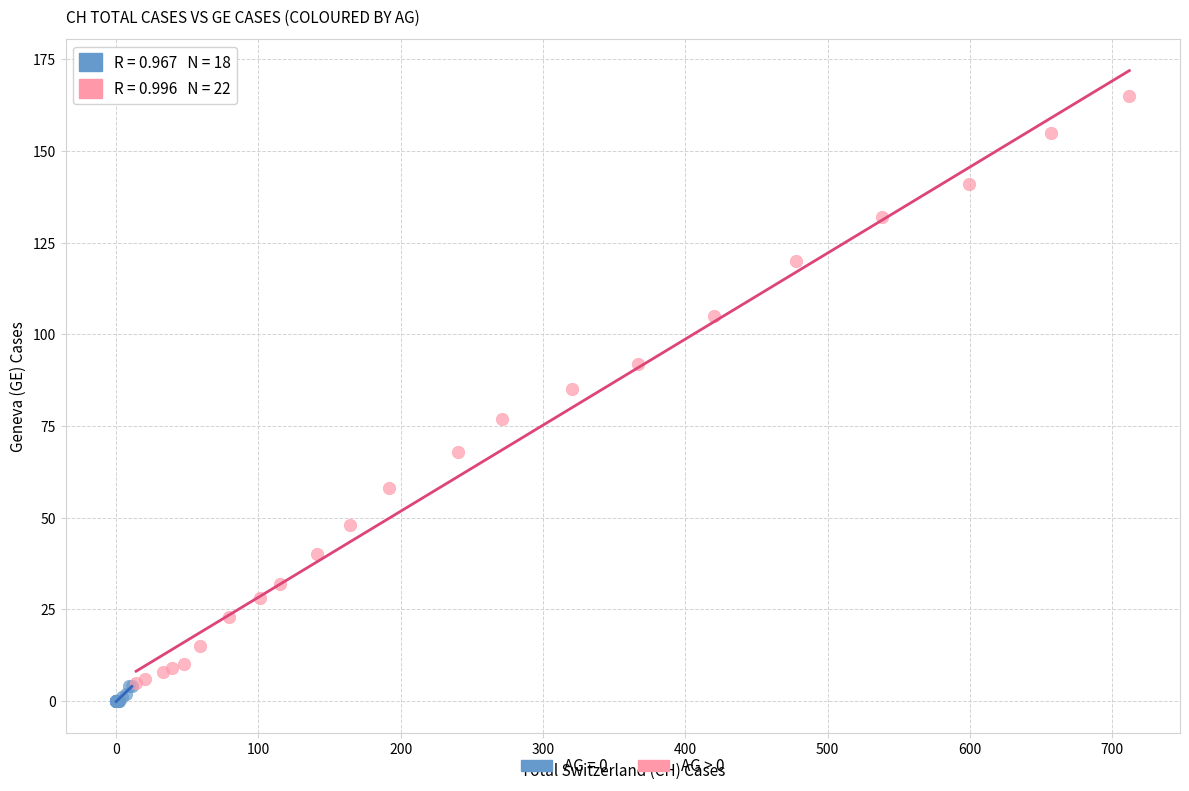

Which series has the largest Y range (max minus min)?

AG > 0